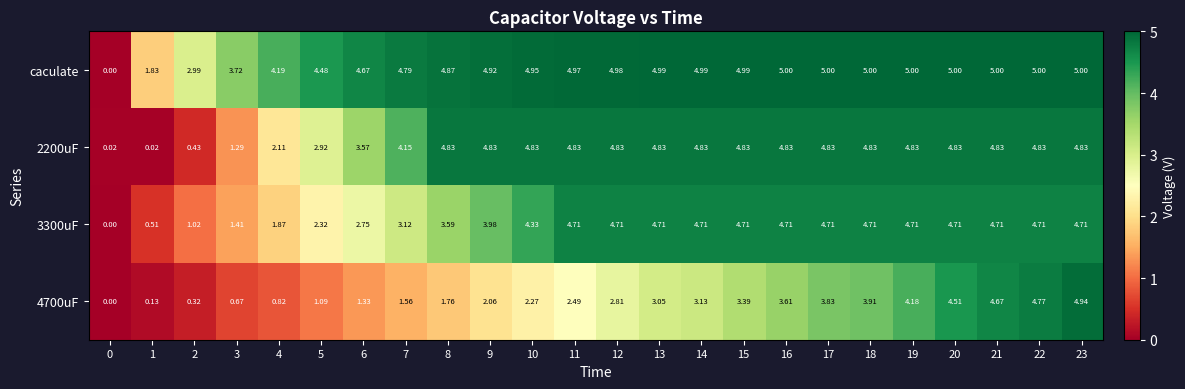

Is the value of caculate at 17 greater than the value of 3300uF at 1?

Yes